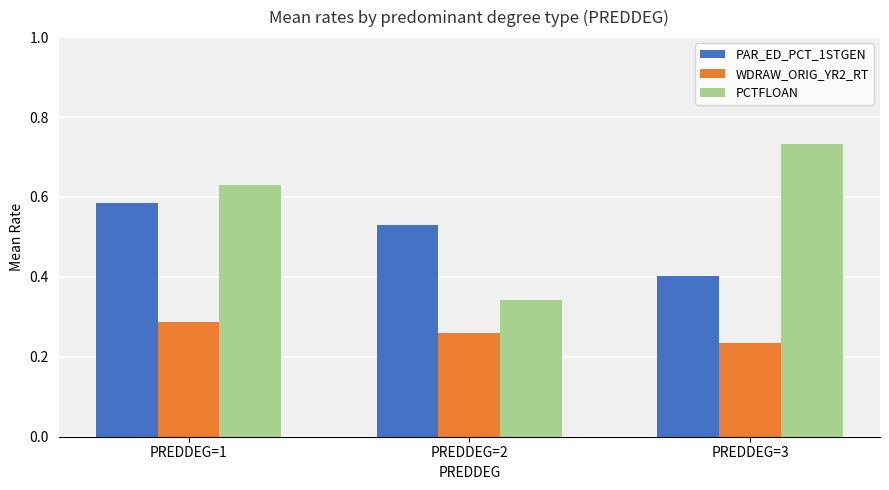

Count the WDRAW_ORIG_YR2_RT values in the range 0 to 1.

3